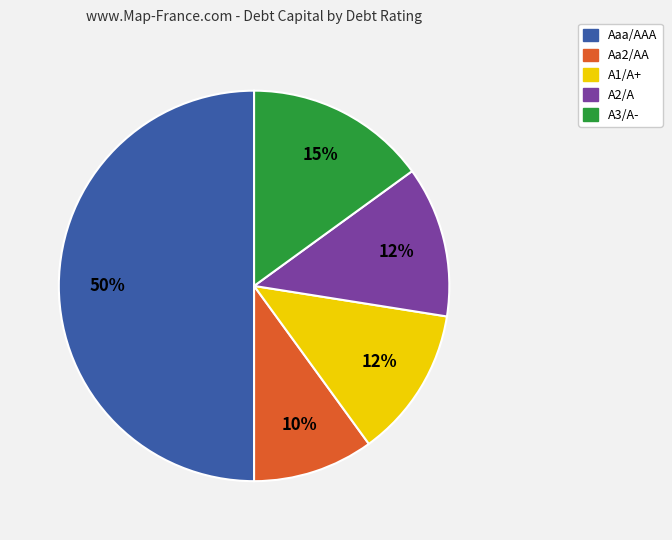

Which category has the biggest portion of the pie?

Aaa/AAA